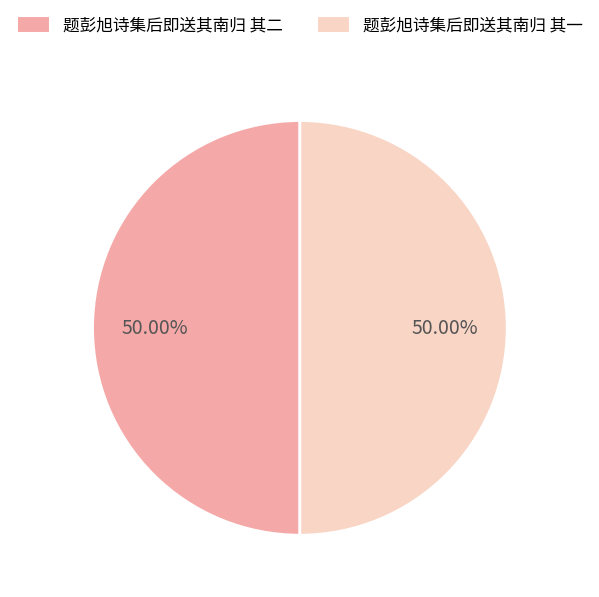

Do 题彭旭诗集后即送其南归 其二 and 题彭旭诗集后即送其南归 其一 together represent more than half of the pie?

Yes